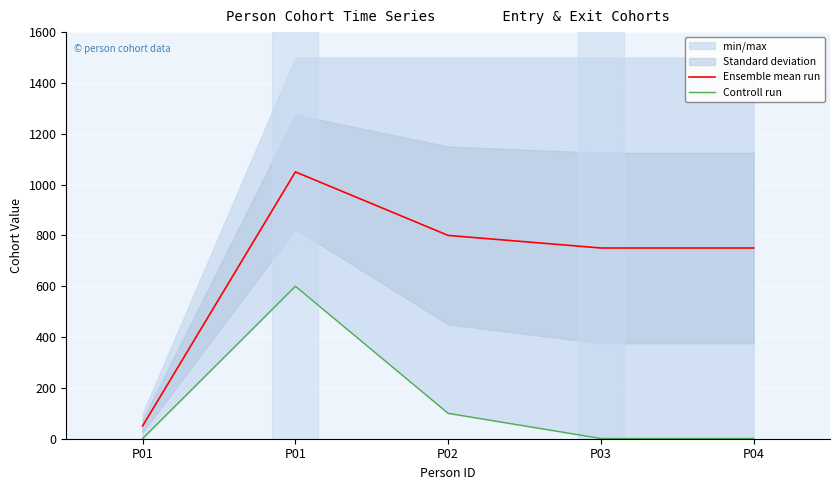

What is the value of the Ensemble mean run point at the 1st from the left?

50.5